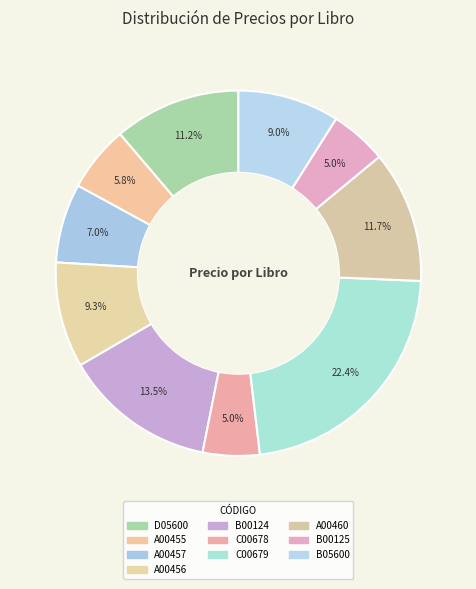

What is the ratio of the value at C00679 to the value at A00460?

1.9